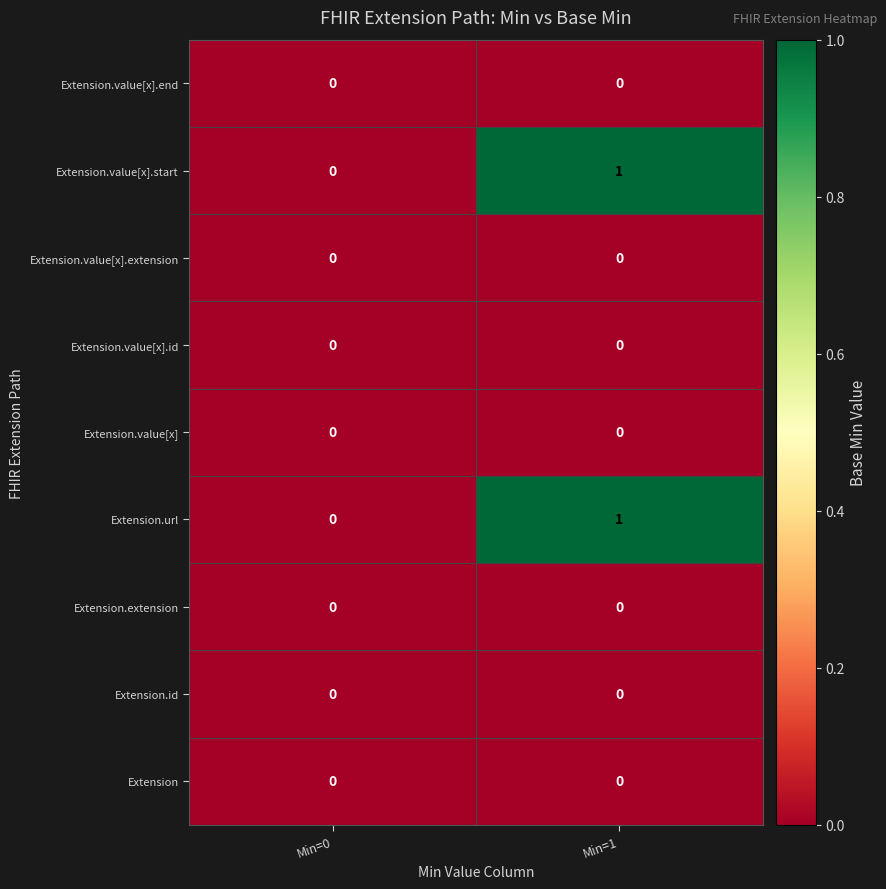

Which category has the lowest value in the Extension.url series?

Min=0